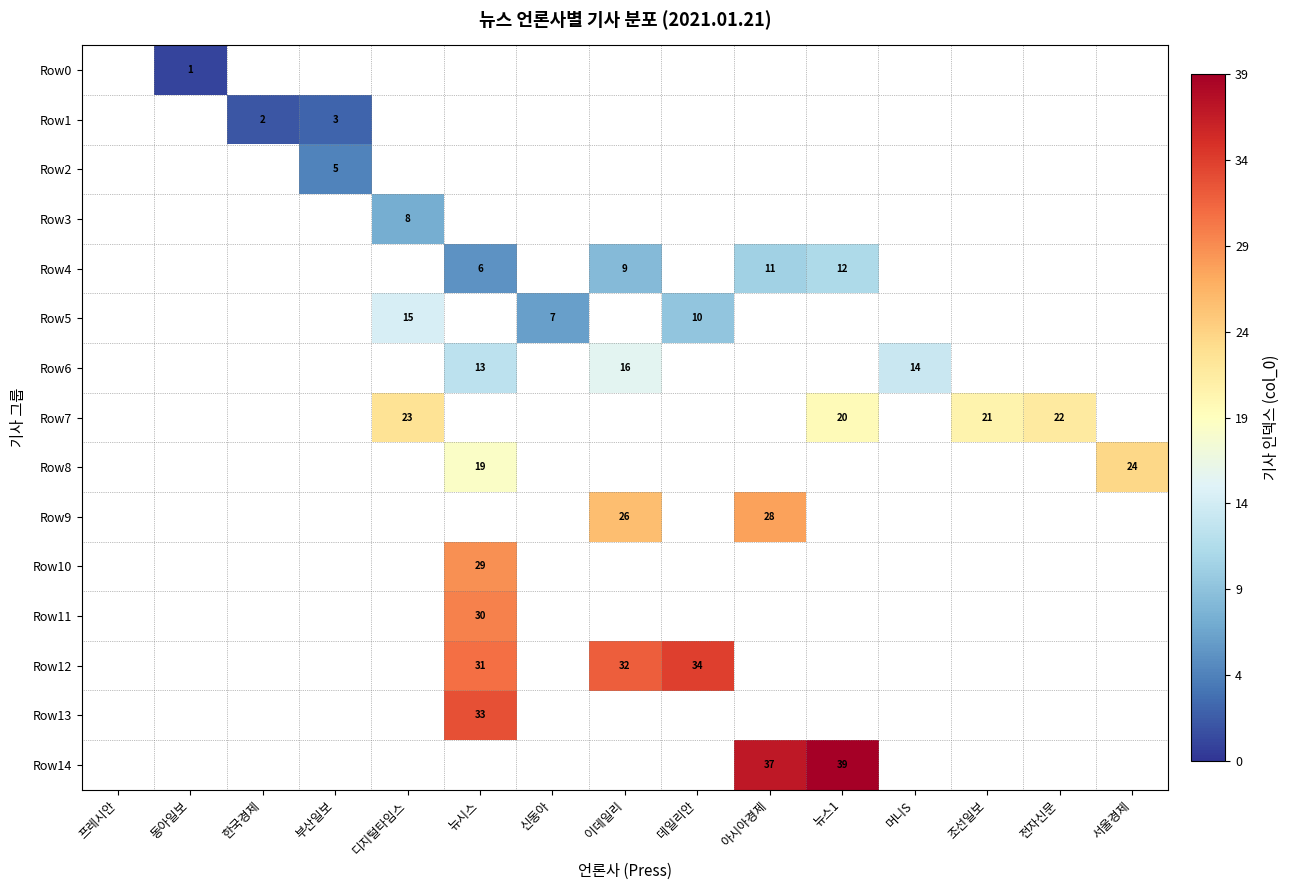

The value of Row0 at 동아일보 is 1.8. True or false?

False